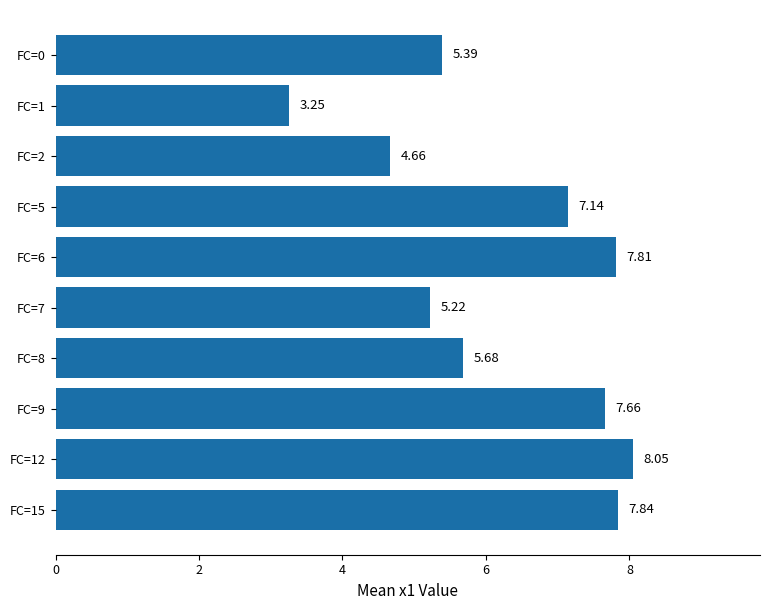

Between FC=1 and FC=0, which is larger?

FC=0